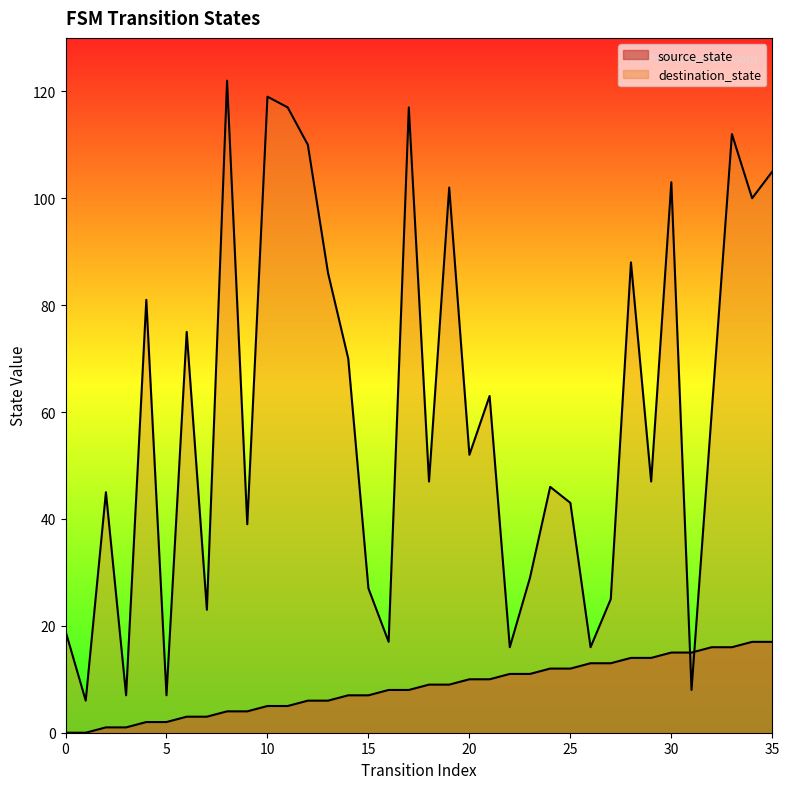

How many times do destination_state and source_state cross each other?

2